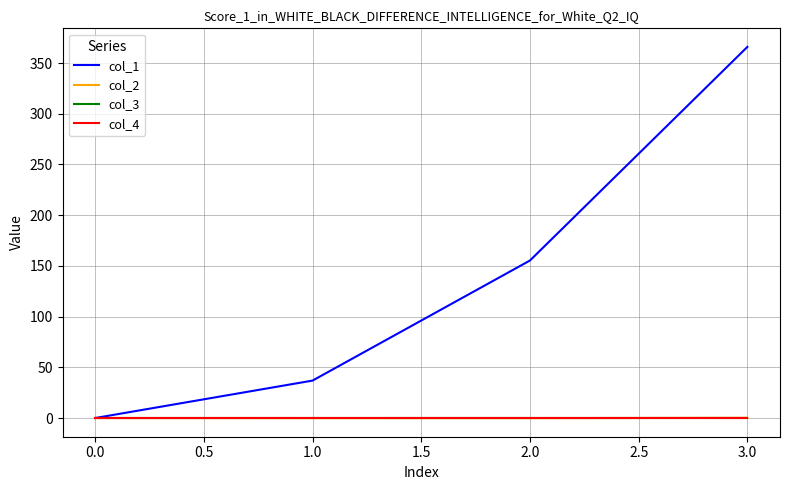

Does the chart have visible grid lines?

Yes